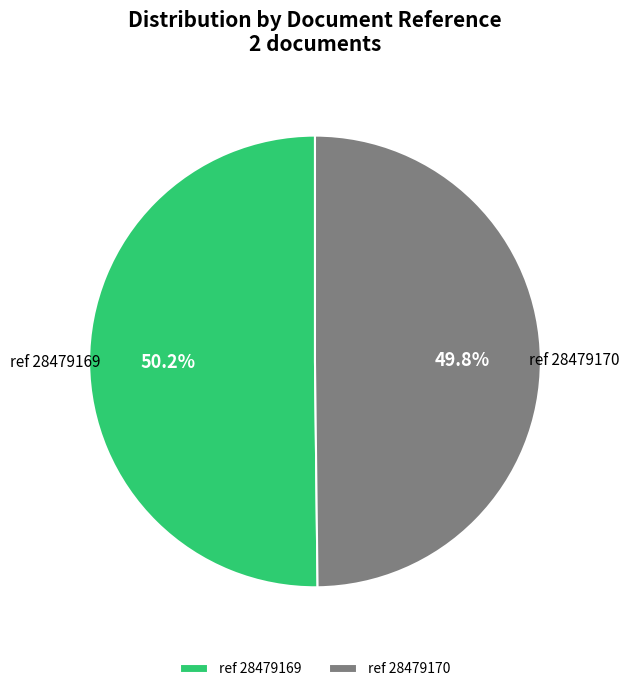

What is the ratio of the value at ref 28479169 to the value at ref 28479170?

1.0